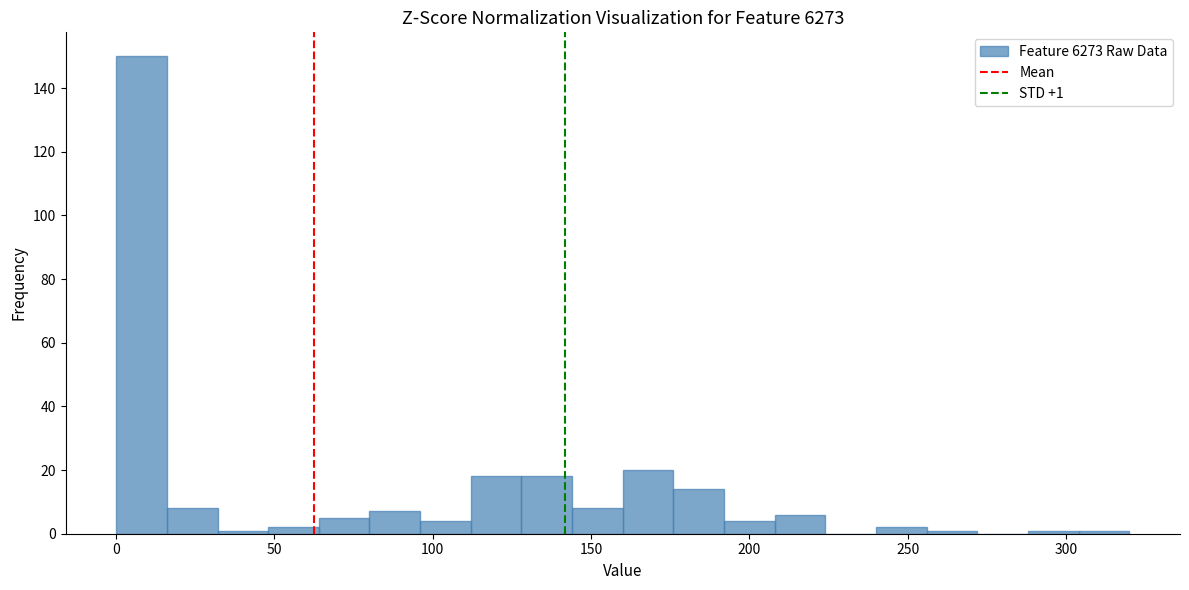

Read against the x-axis, roughly where is the centre of the tallest bar?

10